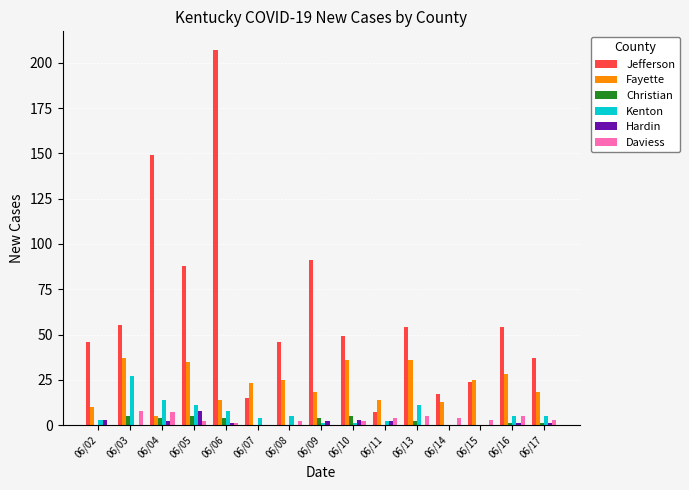

The Kenton series shows 11 at 06/05. True or false?

True